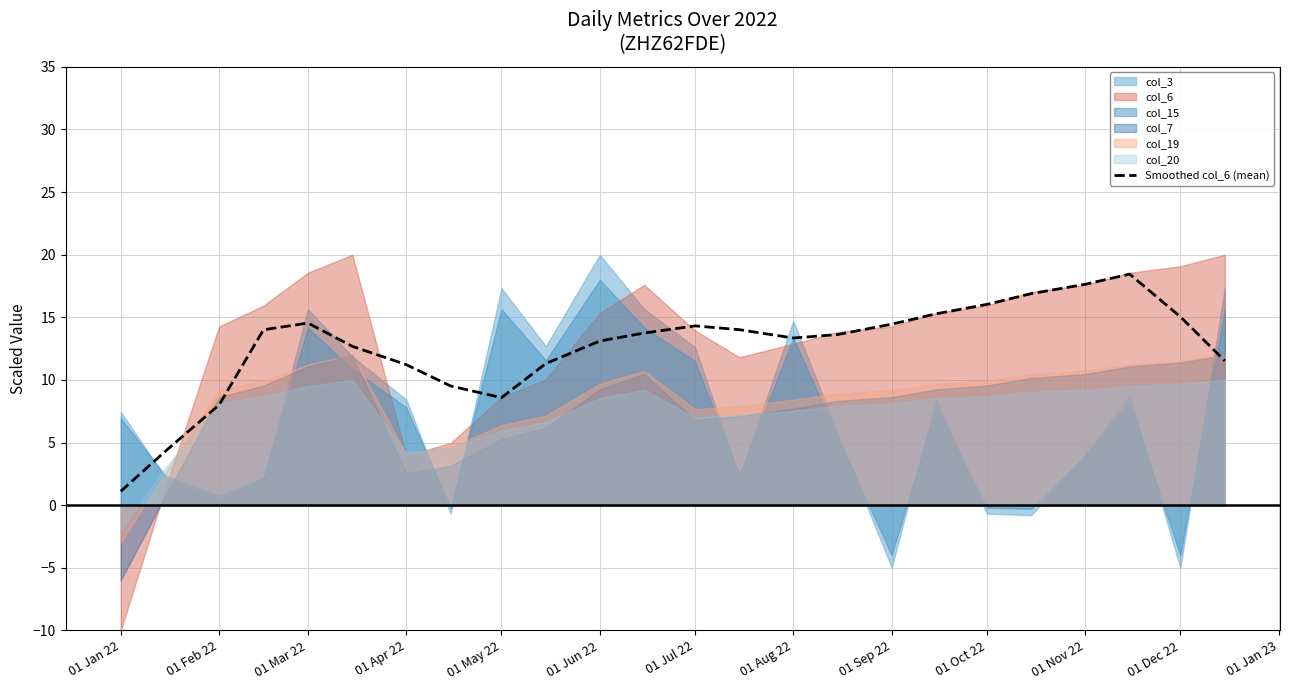

What is the minimum value for Smoothed col_6 (mean)?

1.1